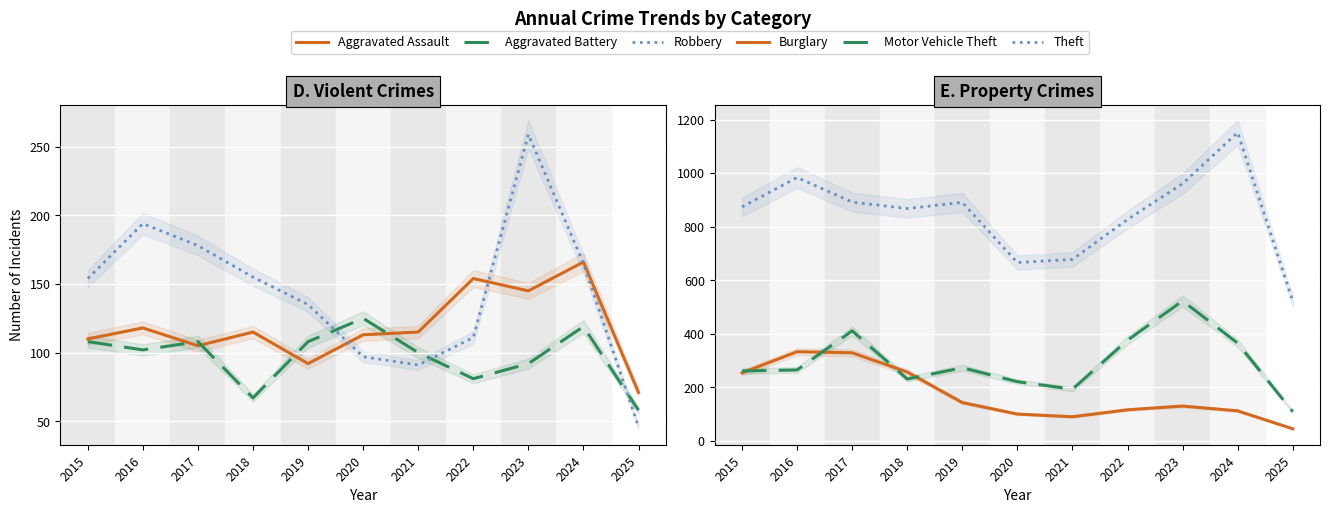

Where is the first local minimum for Aggravated Battery?

2016